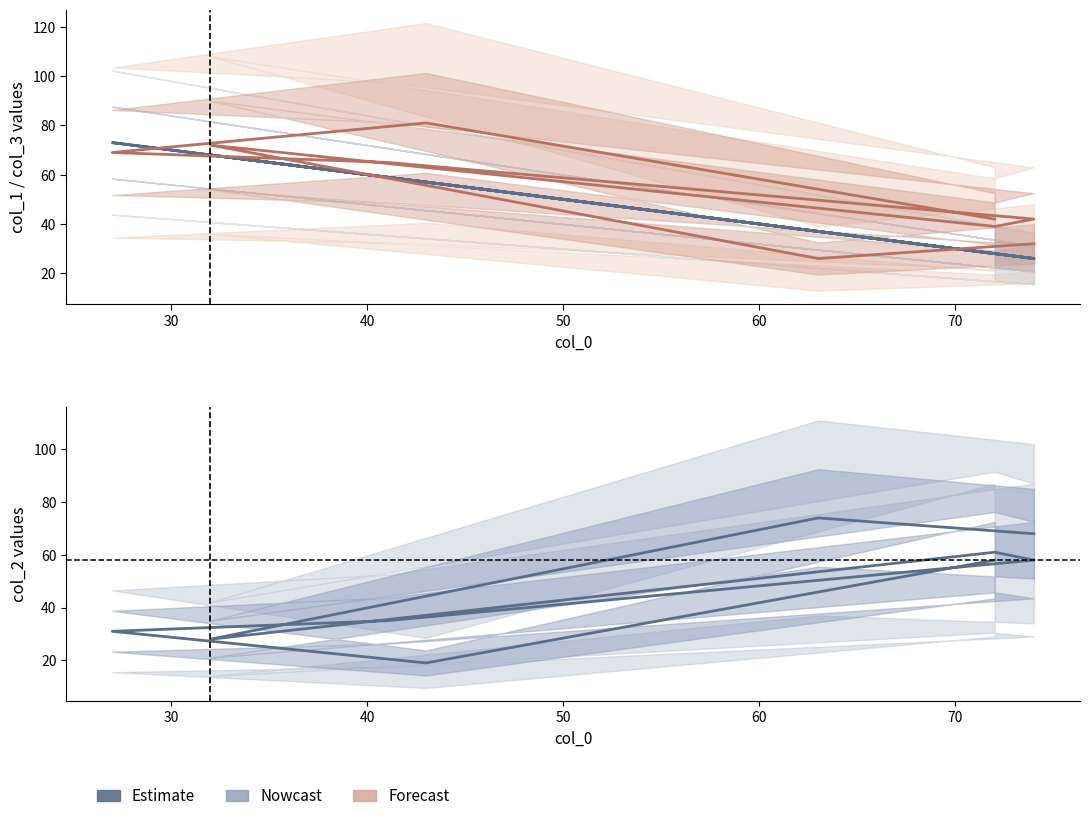

What is the sum of the col_1 values at 40 and 70?

101